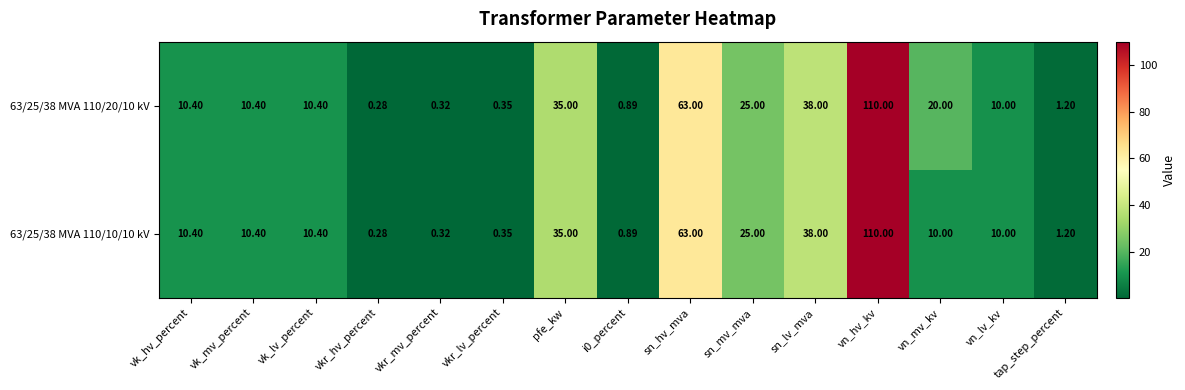

Where is 63/25/38 MVA 110/20/10 kV nearest to the value 55?

sn_hv_mva